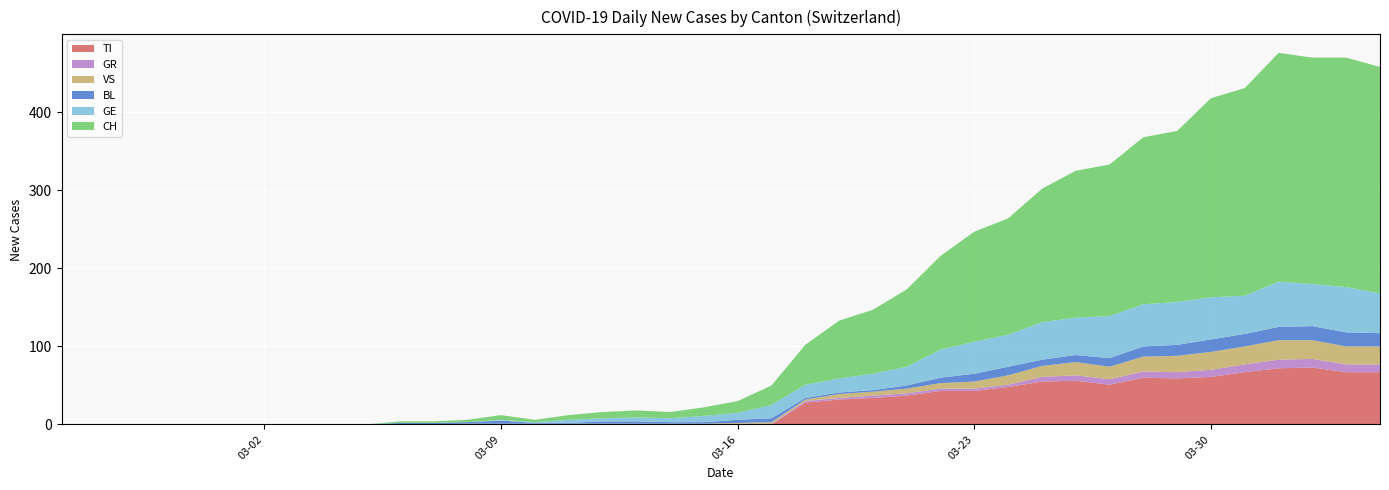

Reading left to right, list all the values displayed in this chart.

CH: 0	0	0	0	0	0	0	0	0	0	2	2	3	6	3	6	8	9	8	11	15	25	51	74	82	99	120	141	149	171	188	194	214	219	255	266	293	290	294	290
TI: 0	0	0	0	0	0	0	0	0	0	0	0	0	0	0	0	0	0	0	0	0	0	28	32	34	37	43	43	48	55	56	51	60	59	61	67	72	73	67	67
GR: 0	0	0	0	0	0	0	0	0	0	0	0	0	0	0	0	0	0	0	0	1	1	2	2	3	3	3	3	3	6	7	7	8	8	9	10	11	11	10	10
VS: 0	0	0	0	0	0	0	0	0	0	0	0	1	1	1	1	1	1	1	1	1	2	2	5	5	6	7	9	12	14	17	16	19	21	23	23	25	24	23	23
BL: 0	0	0	0	0	0	0	0	0	0	2	2	2	4	1	1	3	3	2	2	4	5	2	2	2	4	7	10	11	8	9	11	13	14	16	16	17	18	18	17
GE: 0	0	0	0	0	0	0	0	0	0	0	0	0	1	1	4	4	5	5	8	9	17	17	18	21	24	36	41	41	48	48	54	54	55	54	49	58	54	58	51